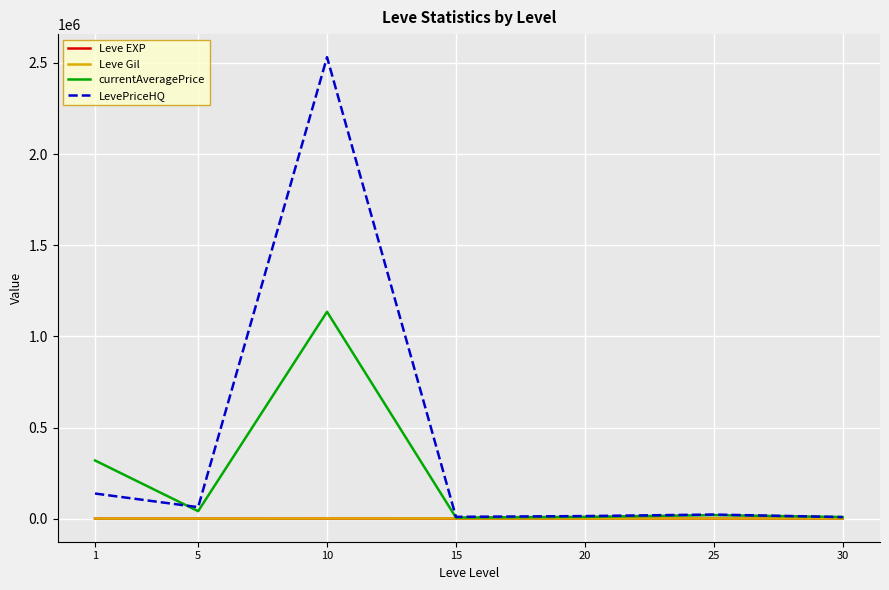

Which series changed the most between 1 and 10?

LevePriceHQ